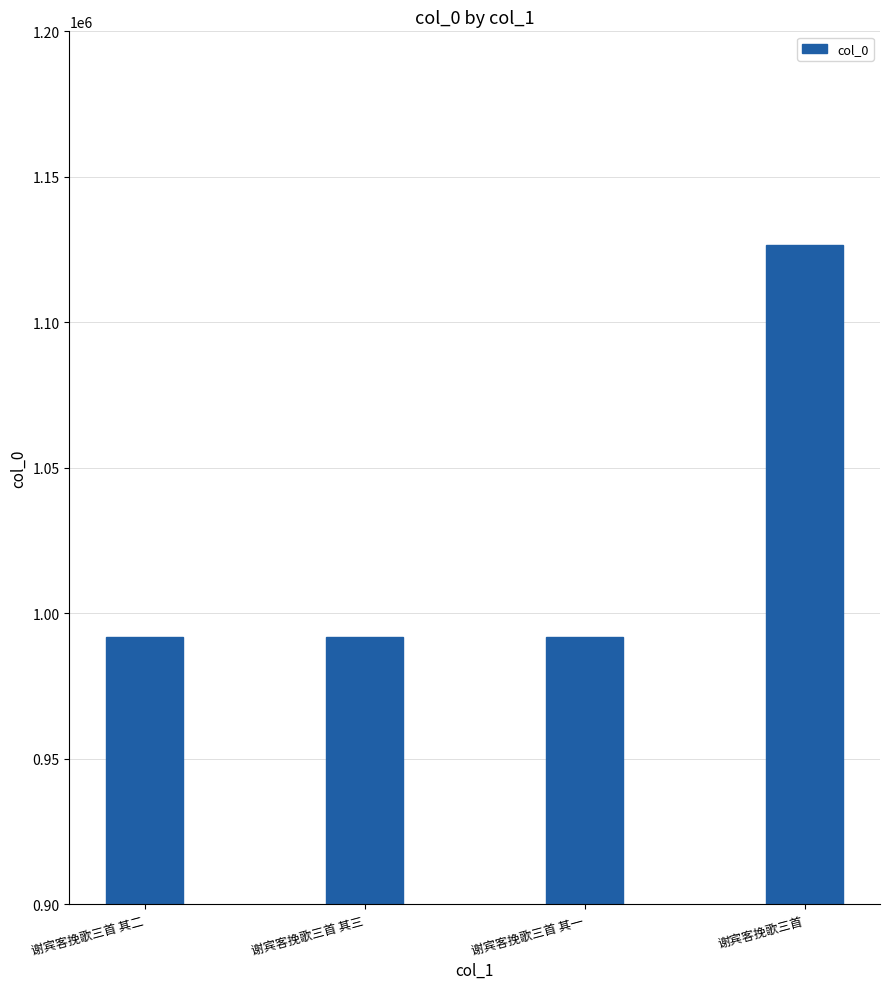

Does the chart contain any negative values?

No